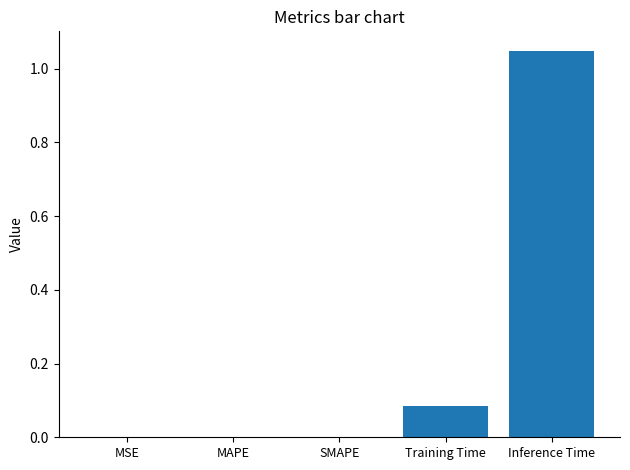

What is the sum of all values?

1.1